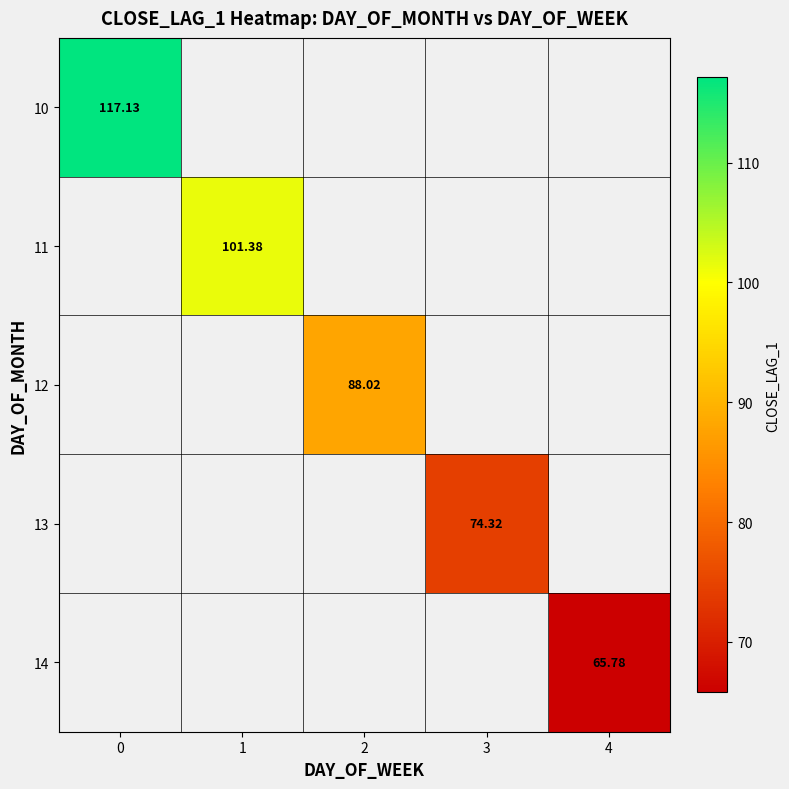

Rank the series by their average value, from highest to lowest.

10, 11, 12, 13, 14